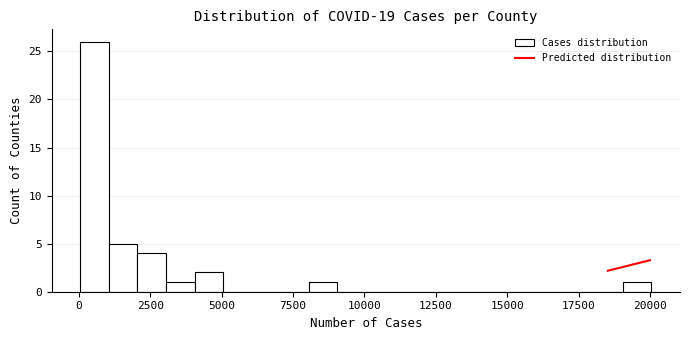

Read against the x-axis, roughly where is the centre of the tallest bar?

500